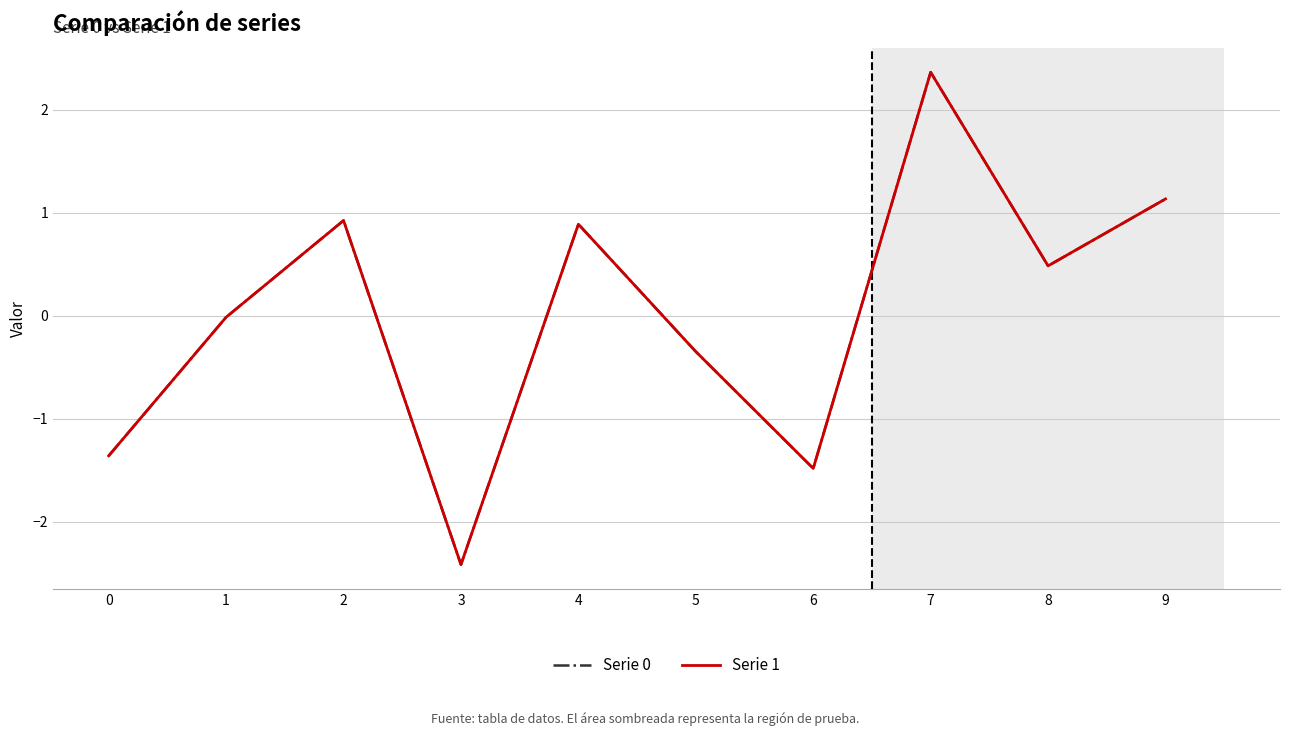

The Serie 1 series shows 1.5 at 4. True or false?

False